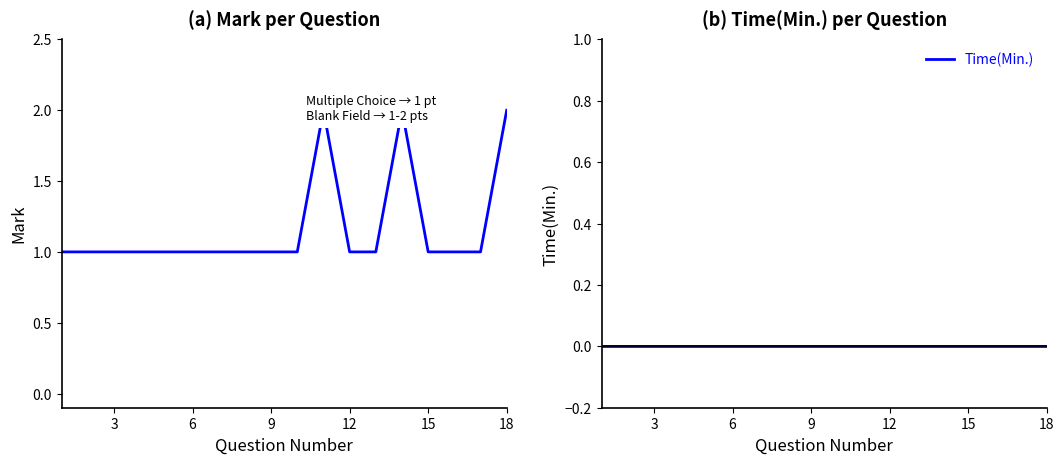

True or false: Time(Min.) has more than 0 points higher than both neighbors.

False